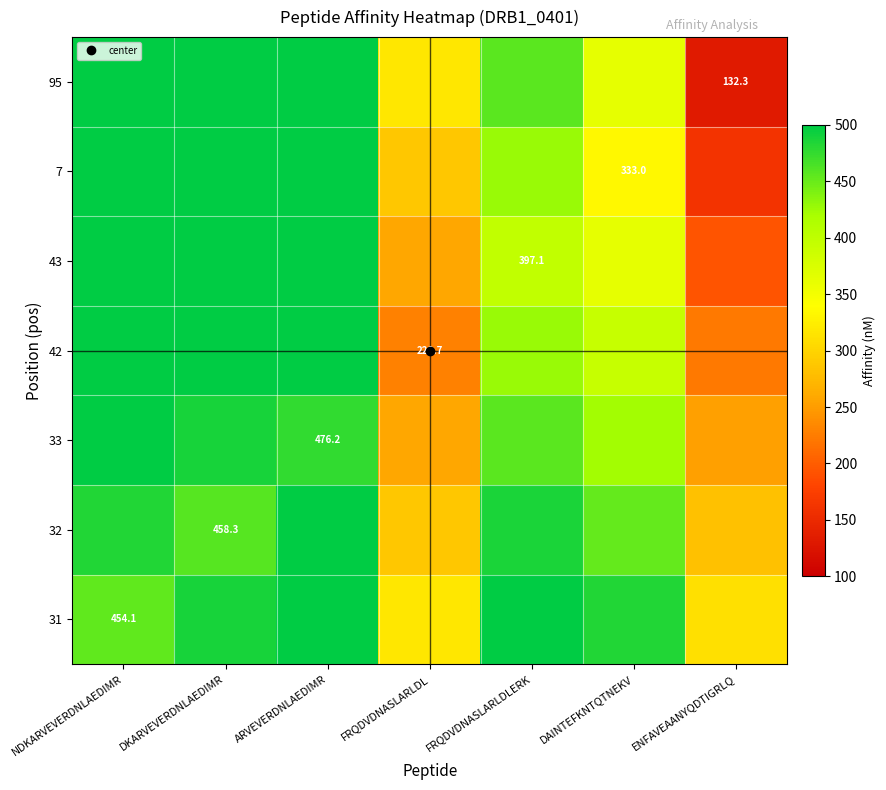

At how many categories does at least one series exceed 380?

5